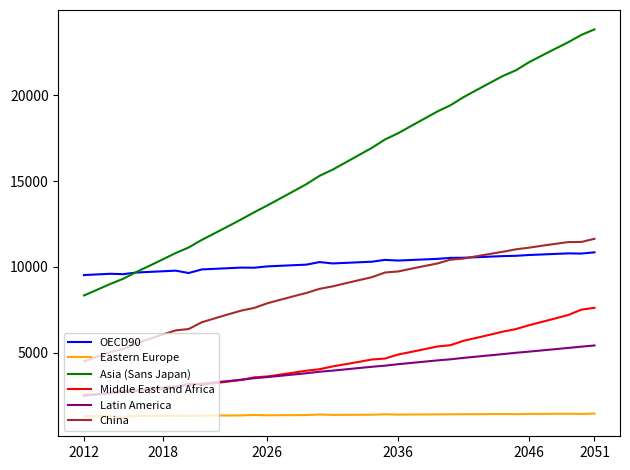

What is the maximum value shown in the chart?

23834.5